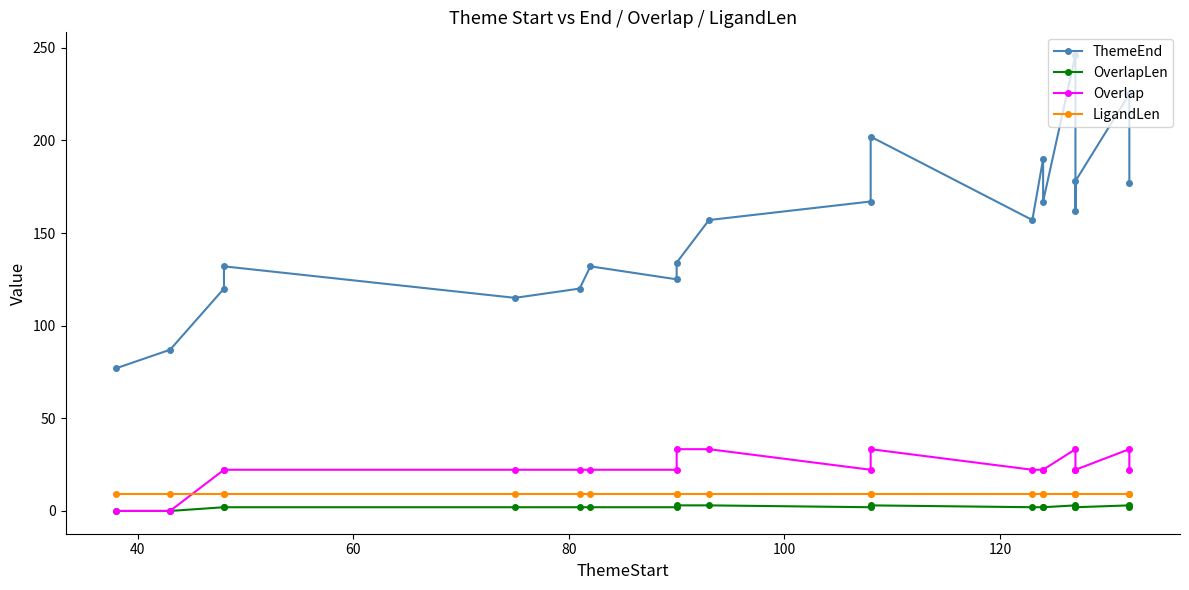

What is the value of the LigandLen point at the 9th from the left?

9.0